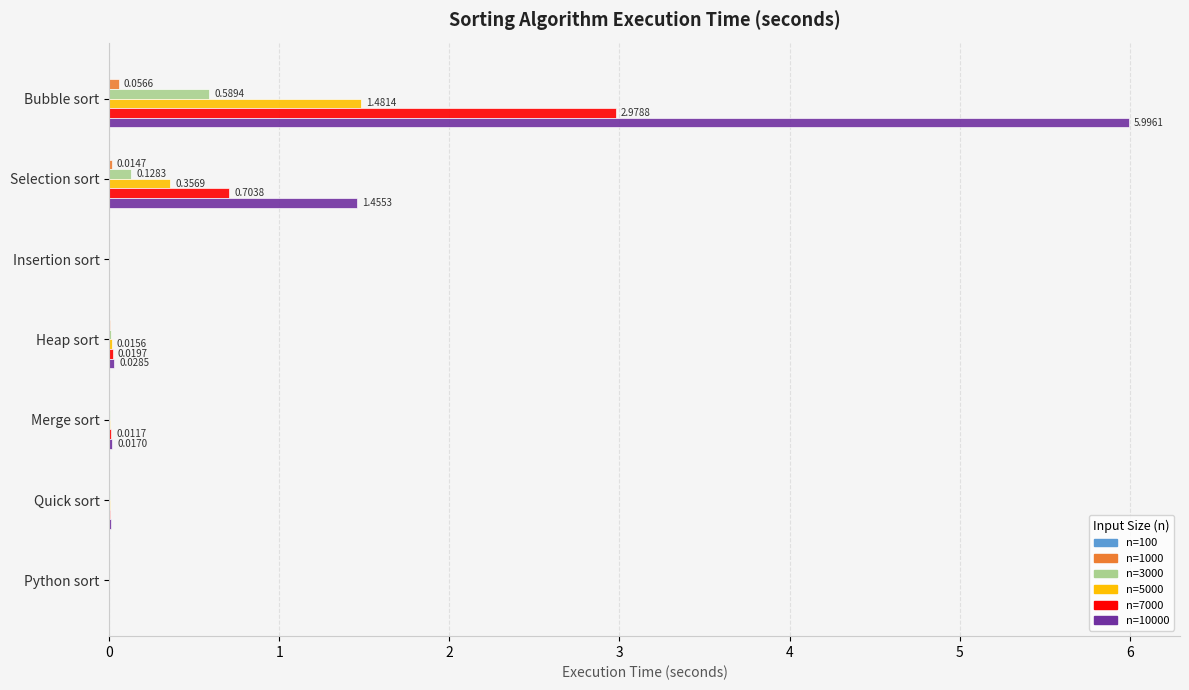

At which category does the chart reach its peak across all series?

Bubble sort